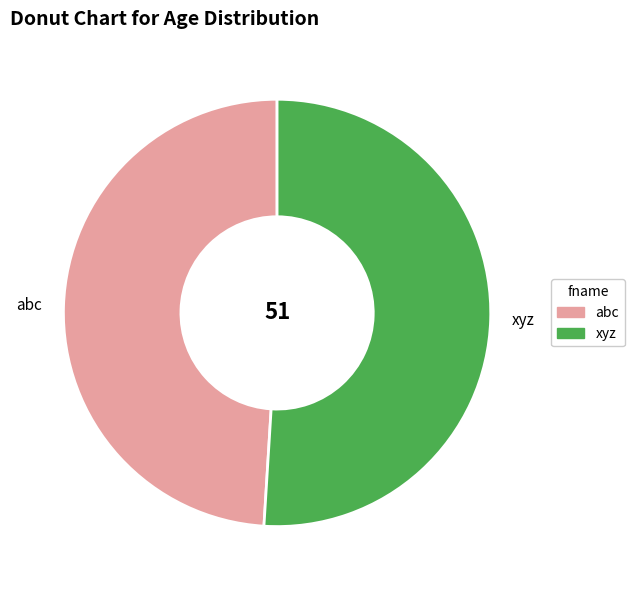

Which category has the smallest portion of the pie?

abc